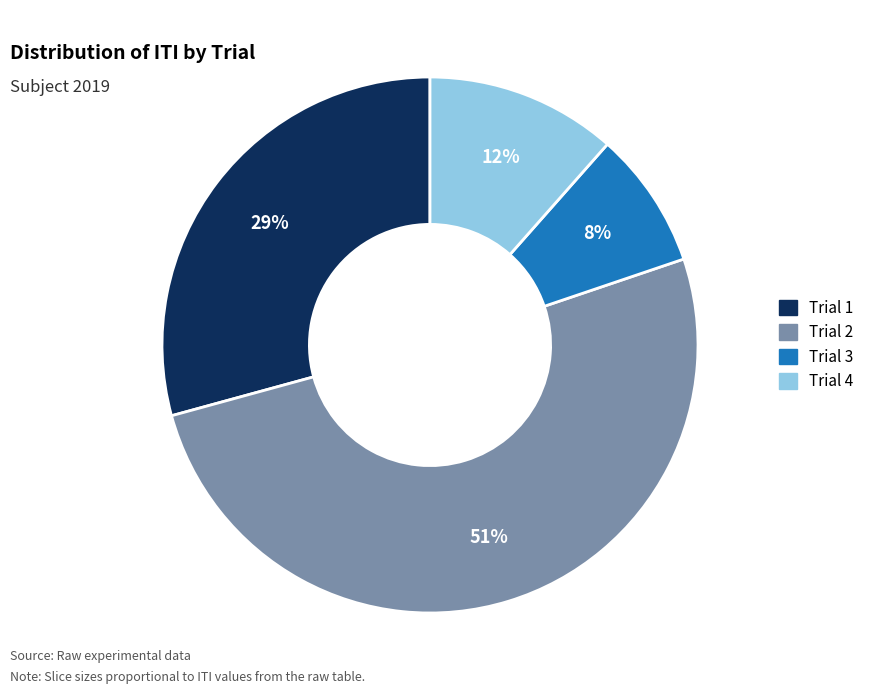

Is there a majority slice in this chart?

Yes